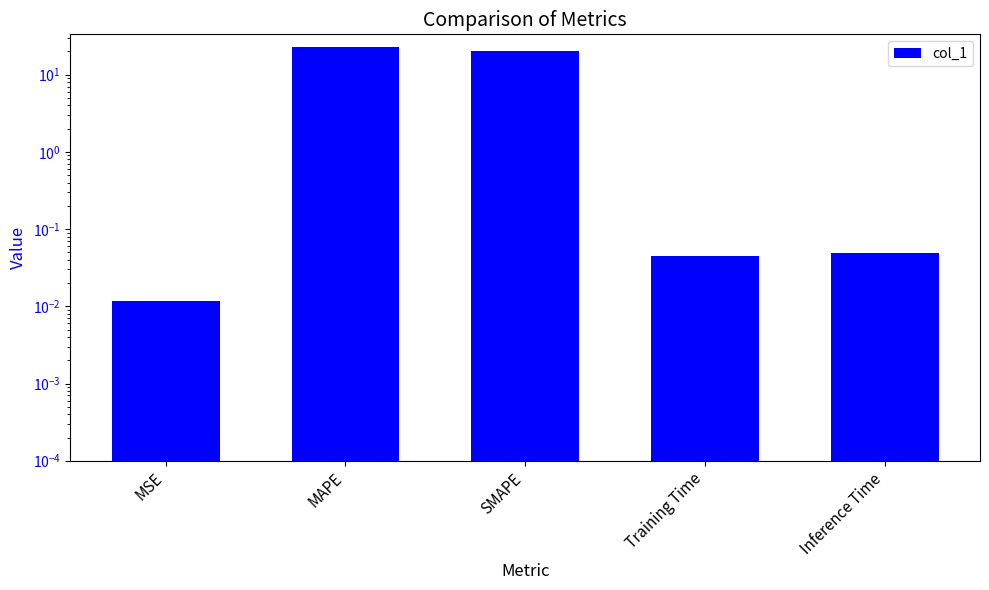

List the labels in order of value, largest first.

MAPE, SMAPE, Inference Time, Training Time, MSE